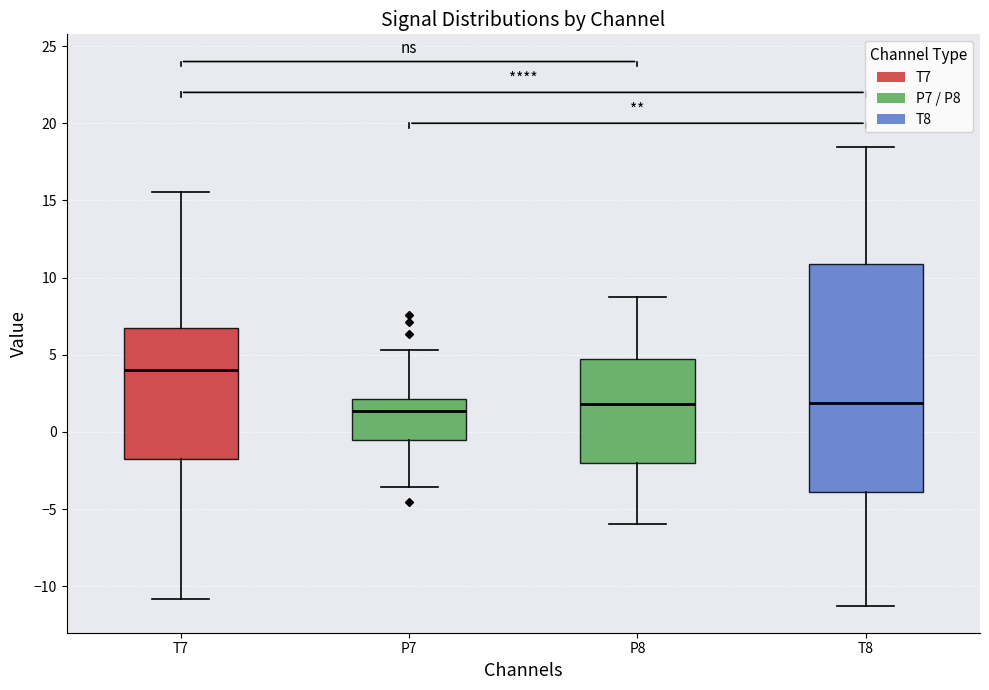

Where is the upper edge of the box for T7 on the y-axis? The values are not printed on the chart, so give them approximately, as read against the axis.

7.0